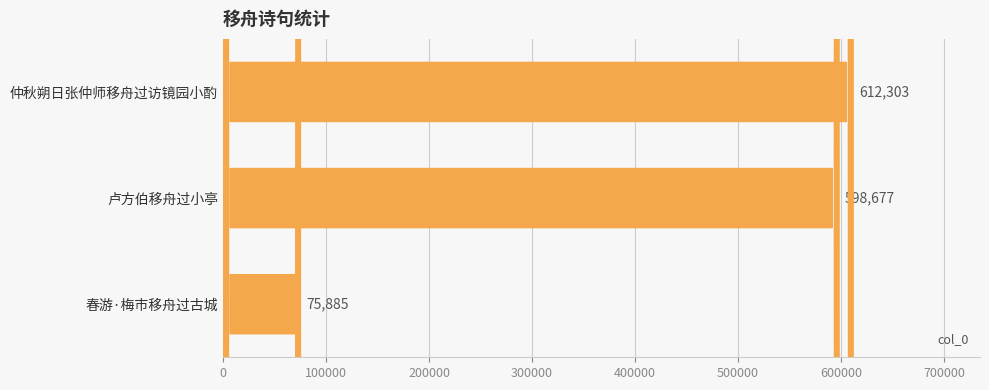

What is the value of the 2nd bar from the left?

598677